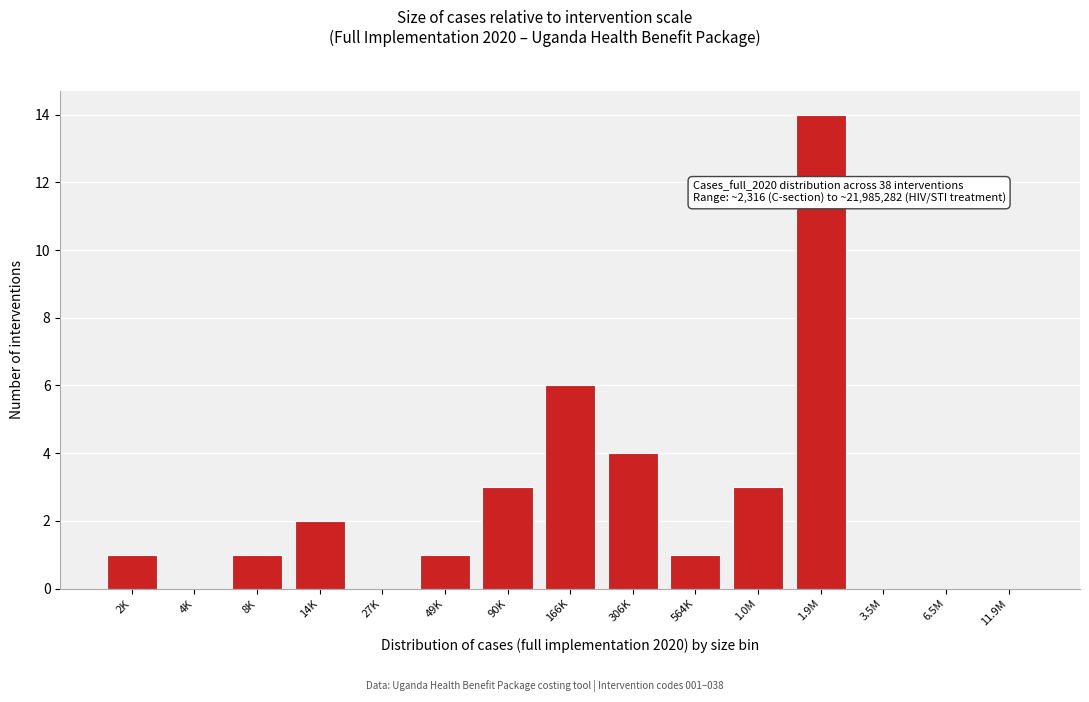

Reading right to left, what are all the values shown in this chart?

11.9M=0	6.5M=0	3.5M=0	1.9M=14	1.0M=3	564K=1	306K=4	166K=6	90K=3	49K=1	27K=0	14K=2	8K=1	4K=0	2K=1